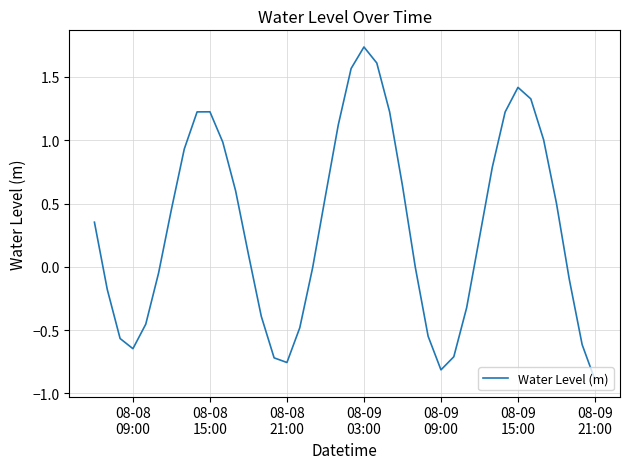

What is the difference between the maximum and minimum values?

2.6